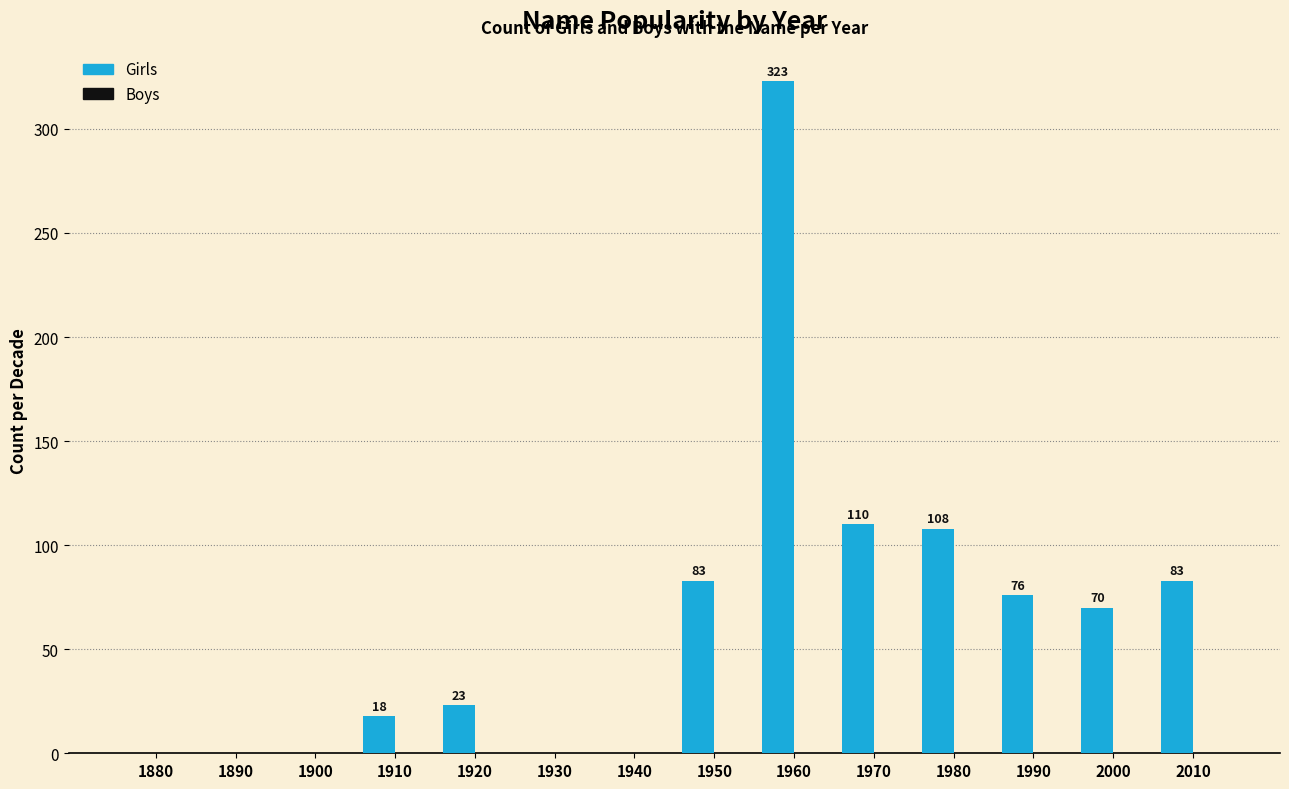

Reading right to left, list all the values displayed in this chart.

2010=83	2000=70	1990=76	1980=108	1970=110	1960=323	1950=83	1940=0	1930=0	1920=23	1910=18	1900=0	1890=0	1880=0